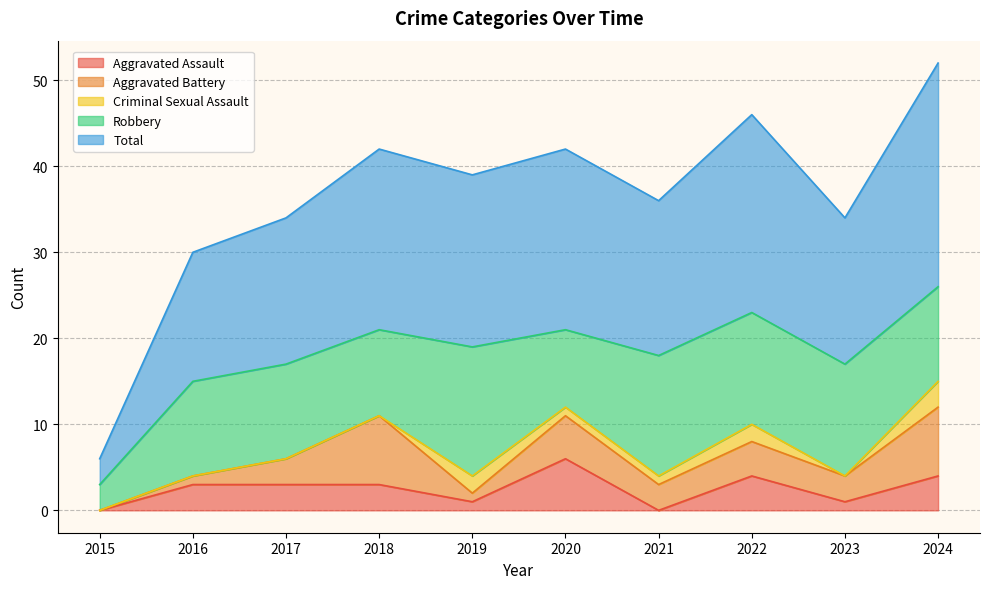

What are all the series names shown in the legend?

Aggravated Assault, Aggravated Battery, Criminal Sexual Assault, Robbery, Total